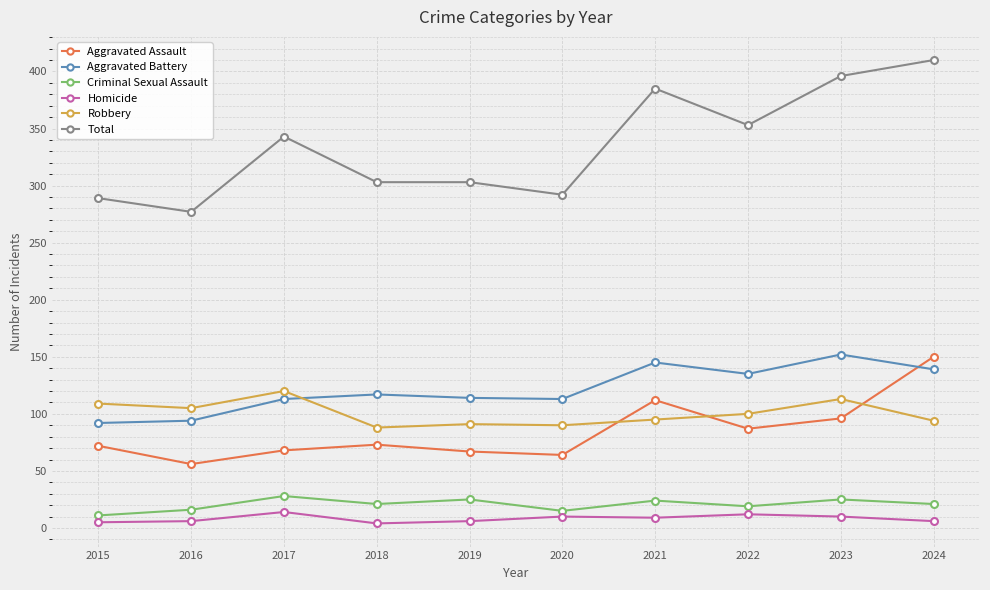

Which series has the largest range (max minus min)?

Total